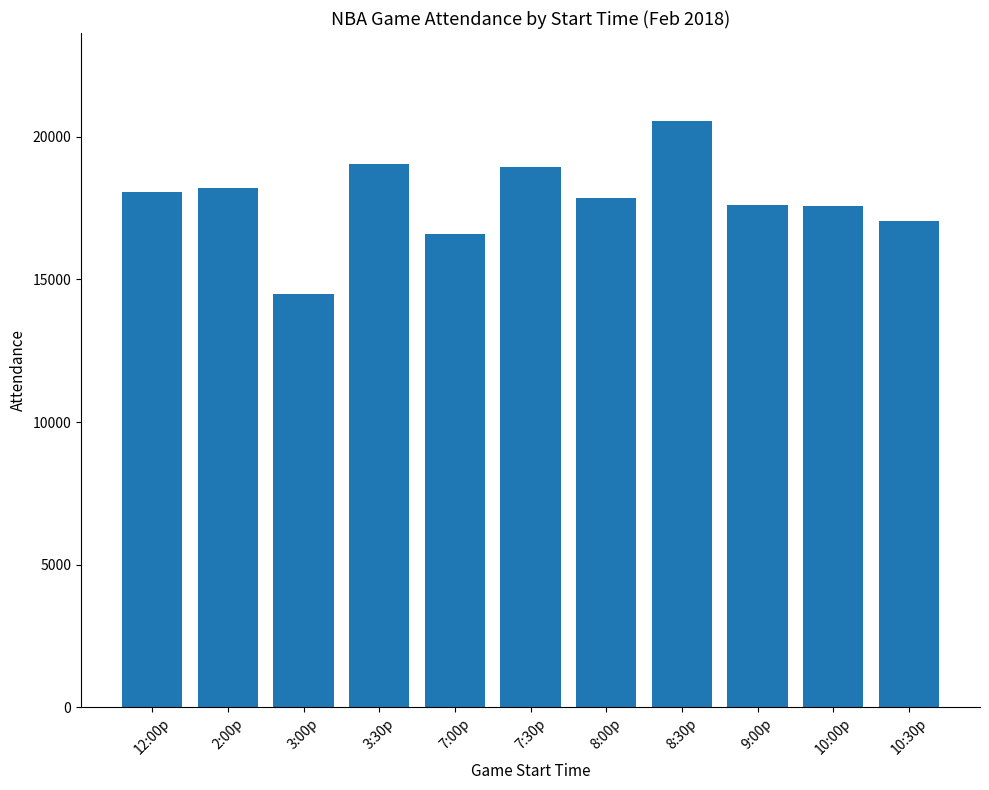

What is the ratio of the value at 2:00p to the value at 3:00p?

1.3